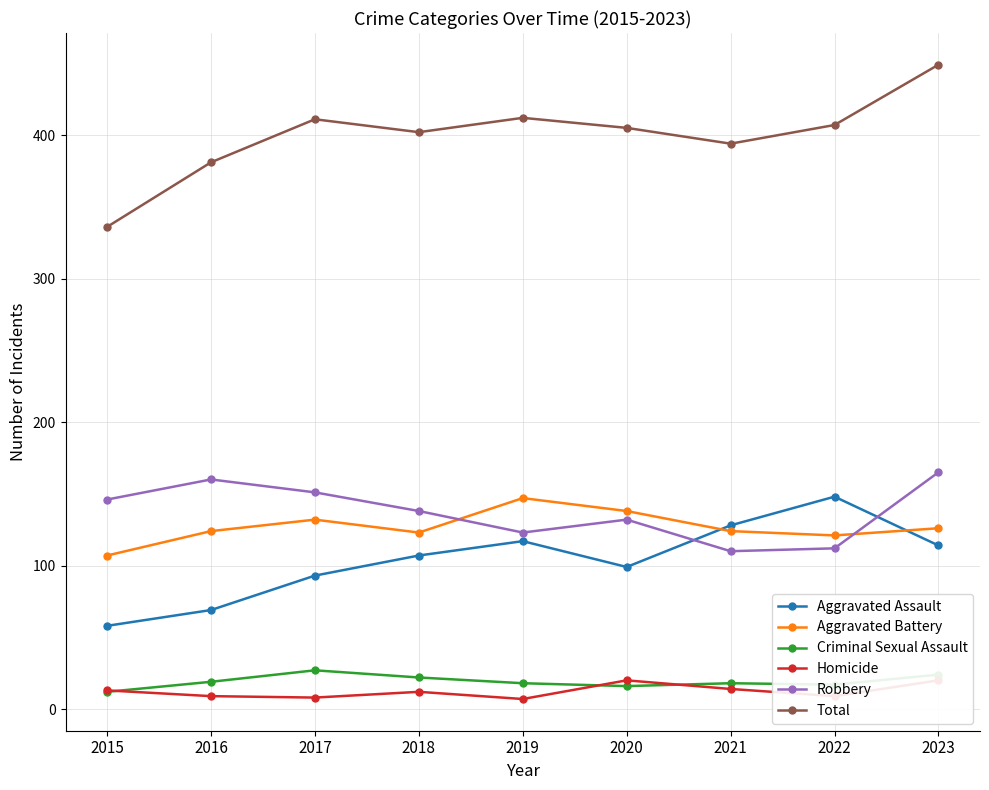

Which series changed the most between 2019 and 2020?

Aggravated Assault